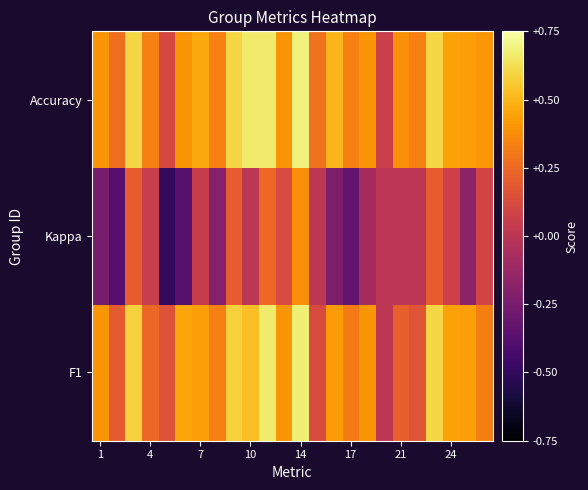

Reading left to right, list all the values displayed in this chart.

F1: 0.4	0.2	0.6	0.2	0.2	0.5	0.4	0.3	0.6	0.5	0.7	0.4	0.7	0.1	0.4	0.3	0.4	0.0	0.2	0.2	0.6	0.4	0.4	0.3
Kappa: -0.2	-0.4	0.2	0.1	-0.5	-0.4	0.0	-0.2	0.2	0.0	0.2	0.1	0.4	0.0	-0.2	-0.3	-0.1	0.0	0.0	0.0	0.2	0.1	-0.2	0.1
Accuracy: 0.4	0.3	0.6	0.3	0.1	0.4	0.5	0.3	0.6	0.7	0.7	0.4	0.7	0.3	0.5	0.3	0.4	0.1	0.4	0.3	0.6	0.4	0.4	0.4